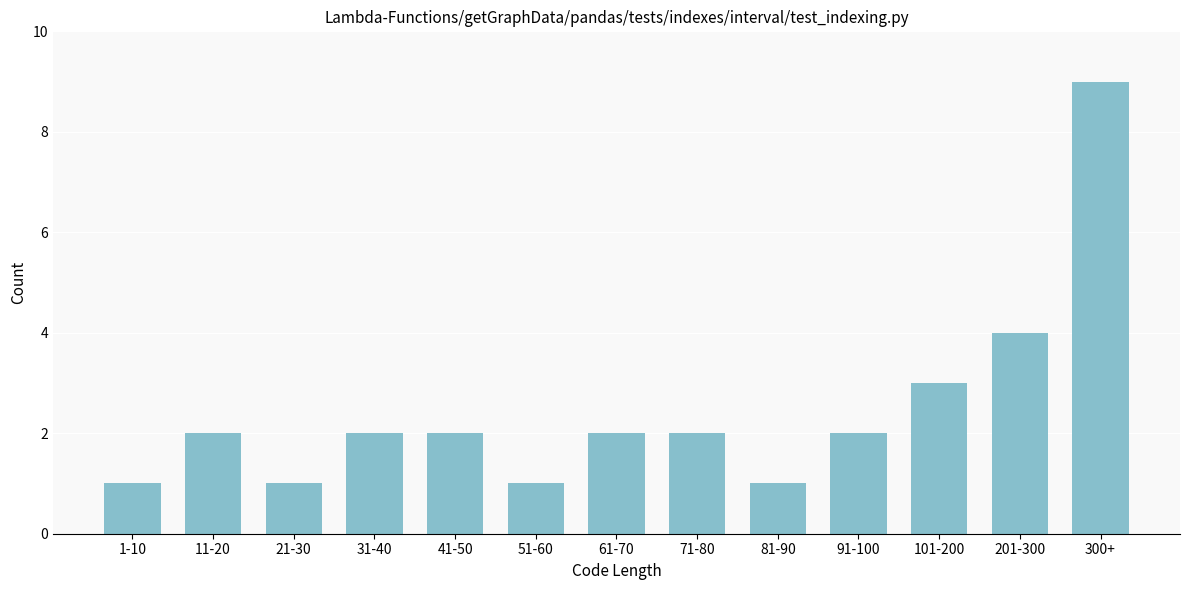

Reading left to right, list all the values displayed in this chart.

1	2	1	2	2	1	2	2	1	2	3	4	9